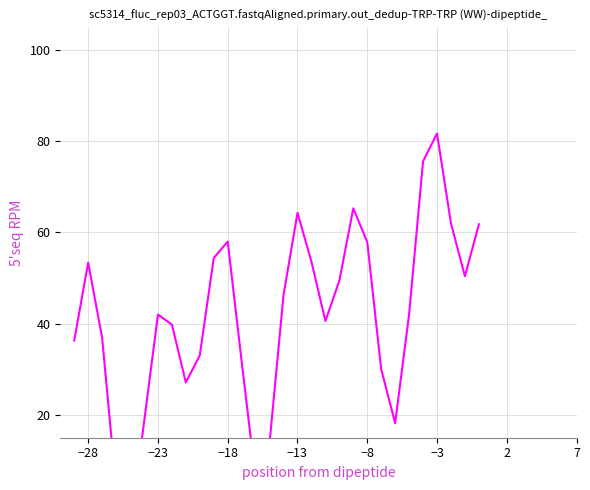

How many data points does each series have?

30